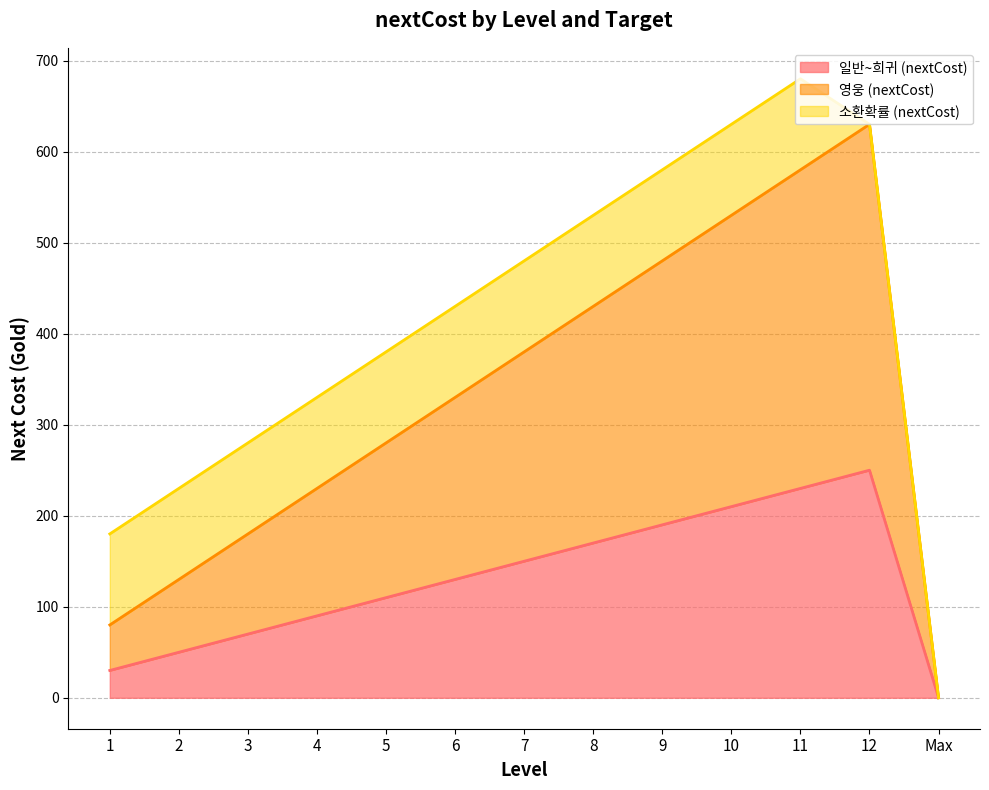

What is the average value of the 일반~희귀 (nextCost) series?

129